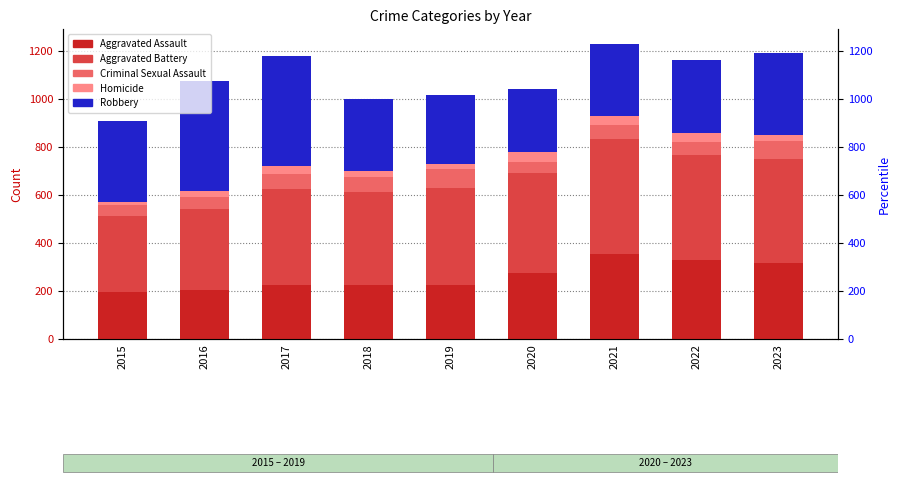

What is the value of the Aggravated Assault bar at the 9th from the left?

318